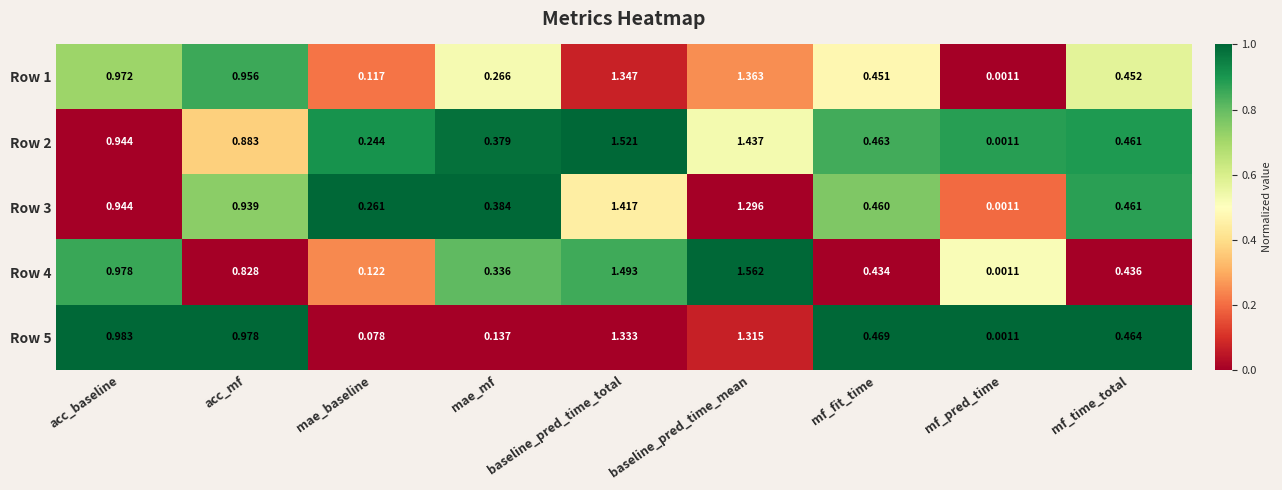

Which category has the highest value in the Row 5 series?

baseline_pred_time_total